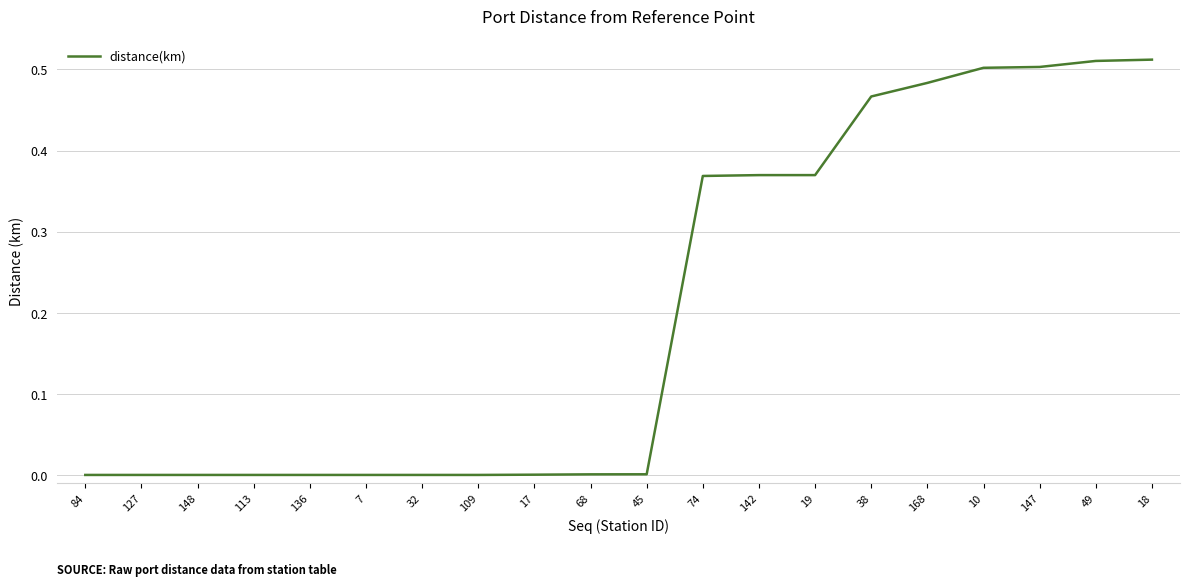

What is the change in value from 7 to 147?

+0.5